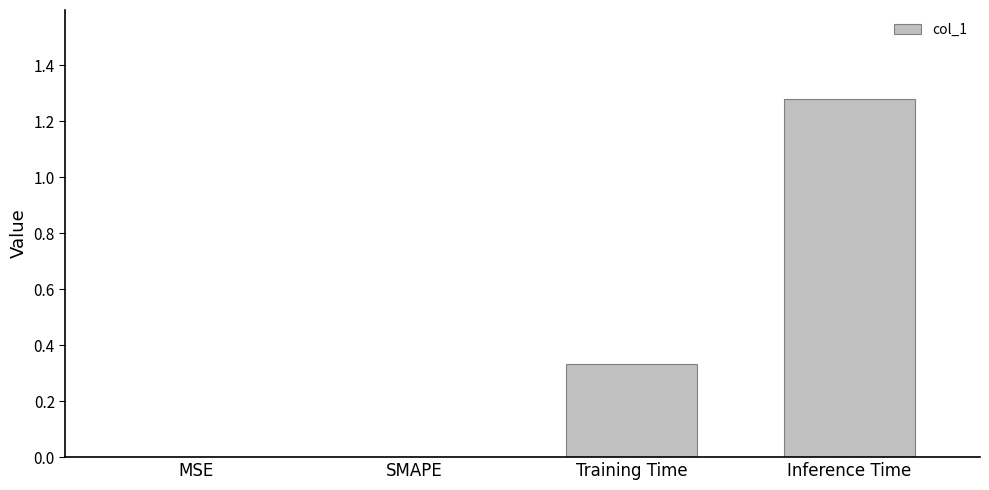

What is the sum of the values at Training Time and Inference Time?

1.6